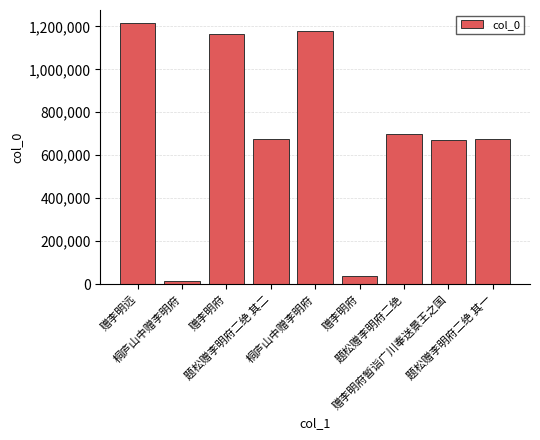

True or false: the data shows 15764 at 桐庐山中赠李明府.

True